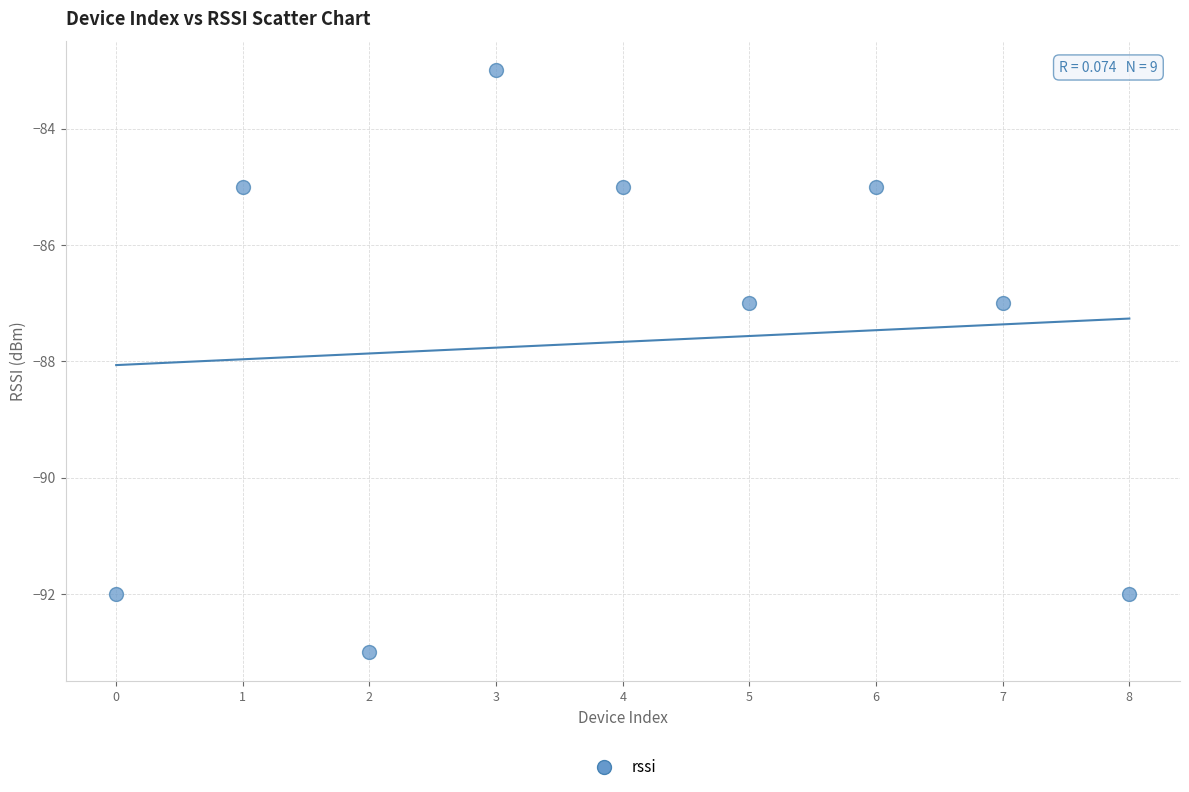

What is the average Y value?

-88